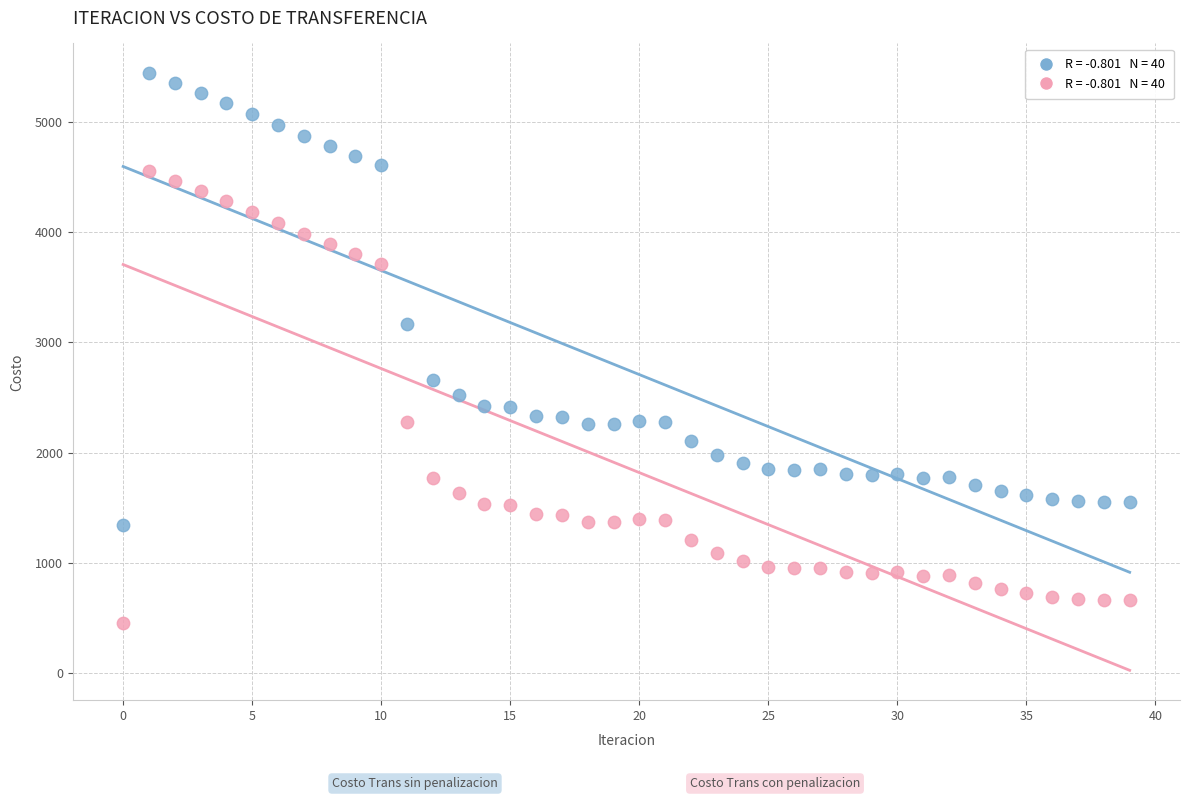

Across all series, what Y value is closest to 2946?

3163.5